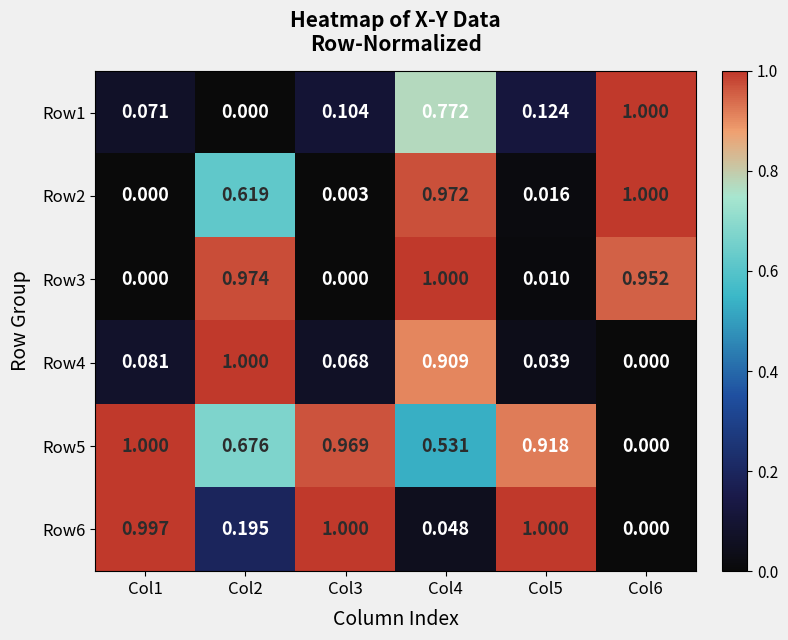

At which category is the sum across all series the highest?

Col4